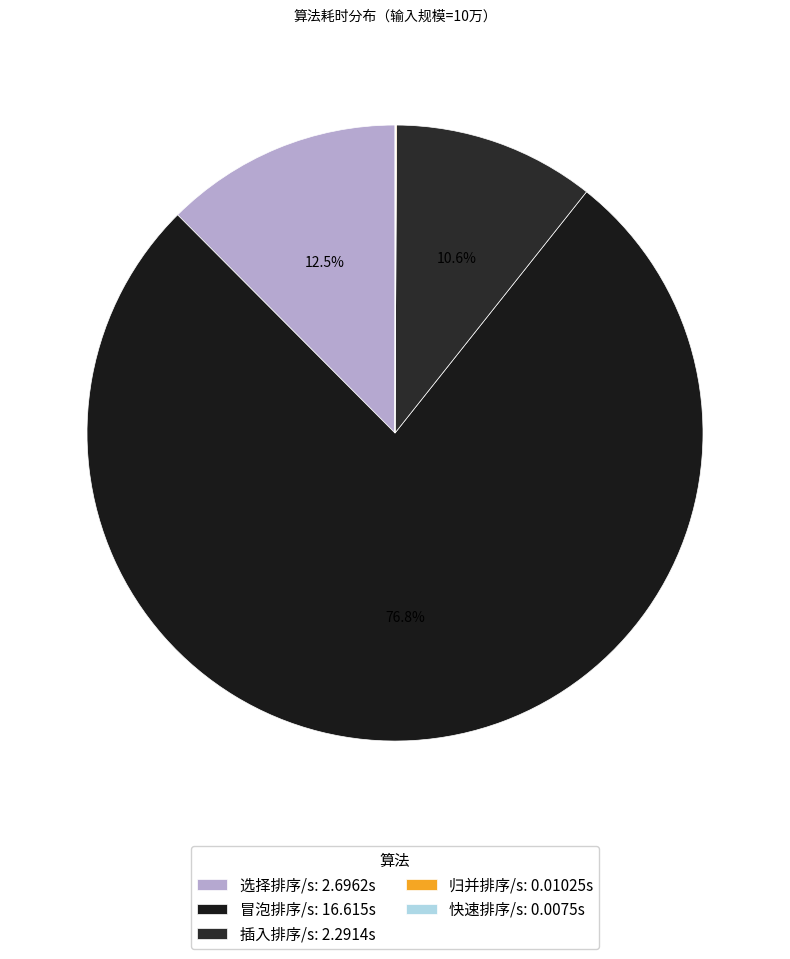

Does 插入排序/s account for over 50% of the chart?

No